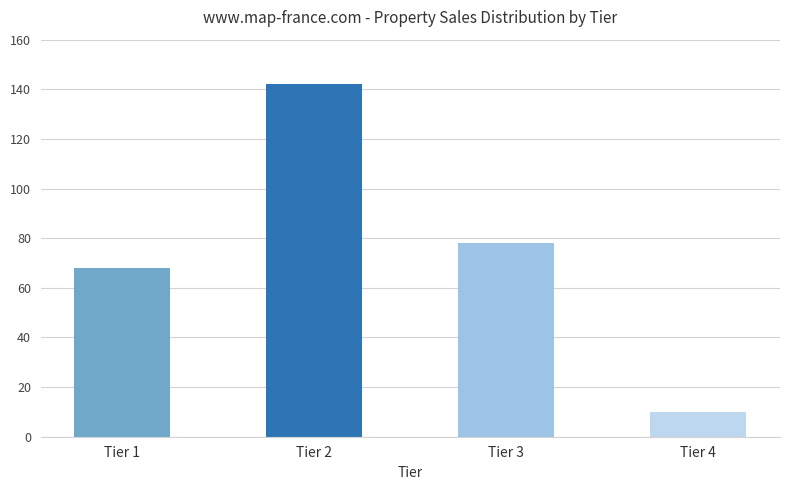

List the labels in order of value, smallest first.

Tier 4, Tier 1, Tier 3, Tier 2